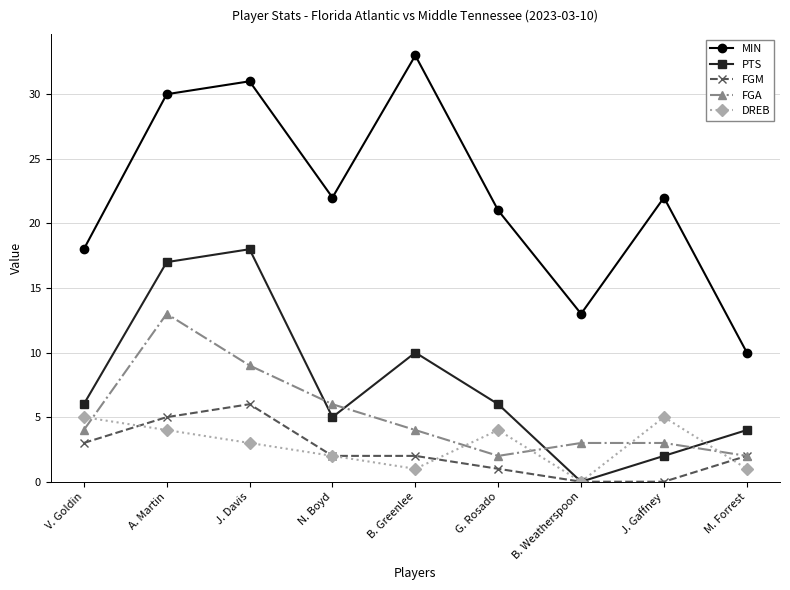

What are all the series names shown in the legend?

MIN, PTS, FGM, FGA, DREB